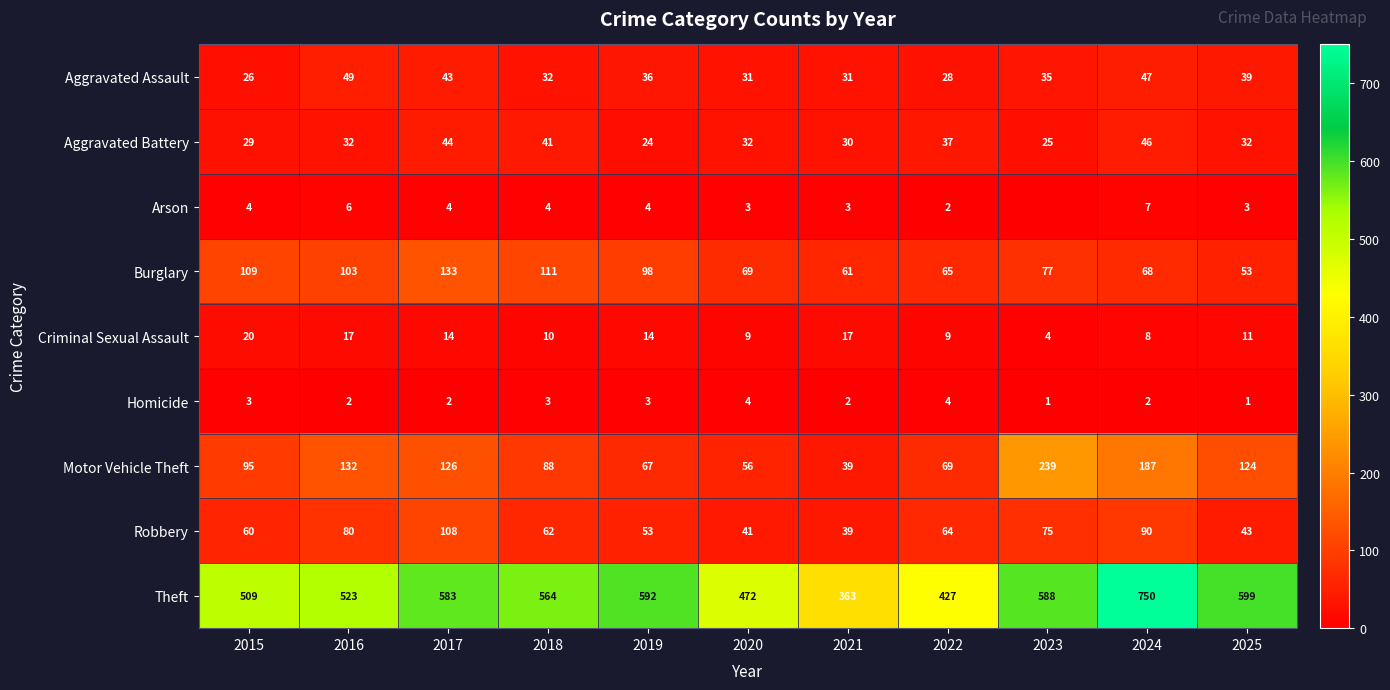

What is the sum of the Homicide values at 2017 and 2023?

3